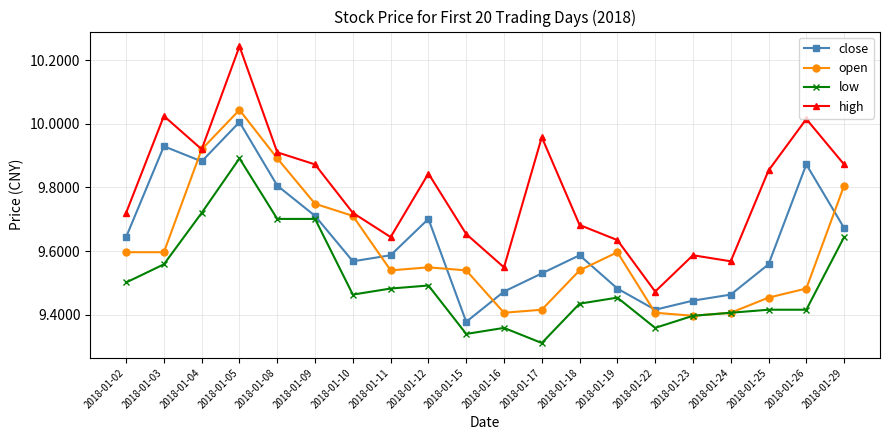

List the series in order of their peak value, lowest first.

low, close, open, high